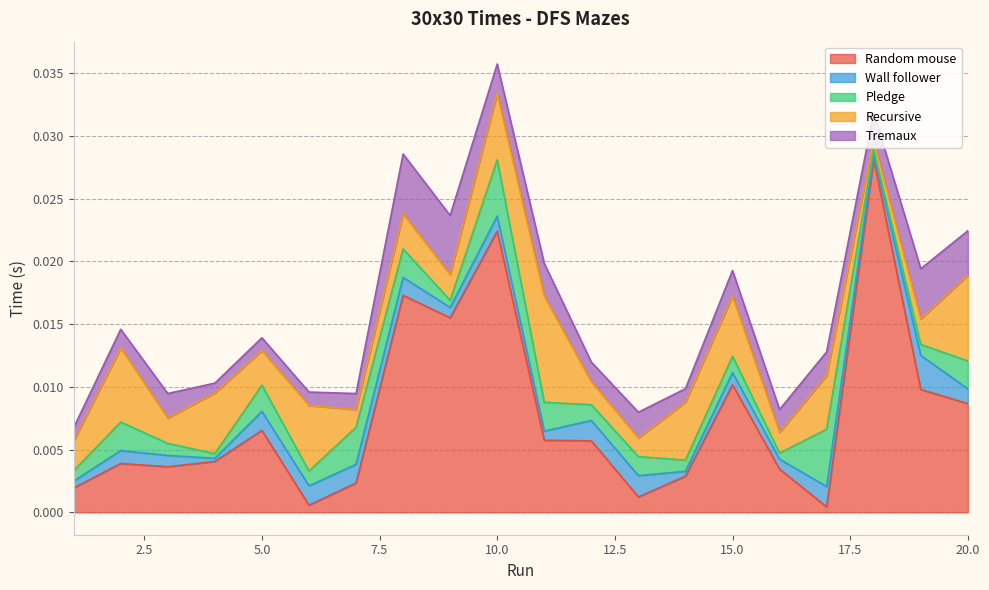

The value of Recursive at 5 is 0.0. True or false?

True